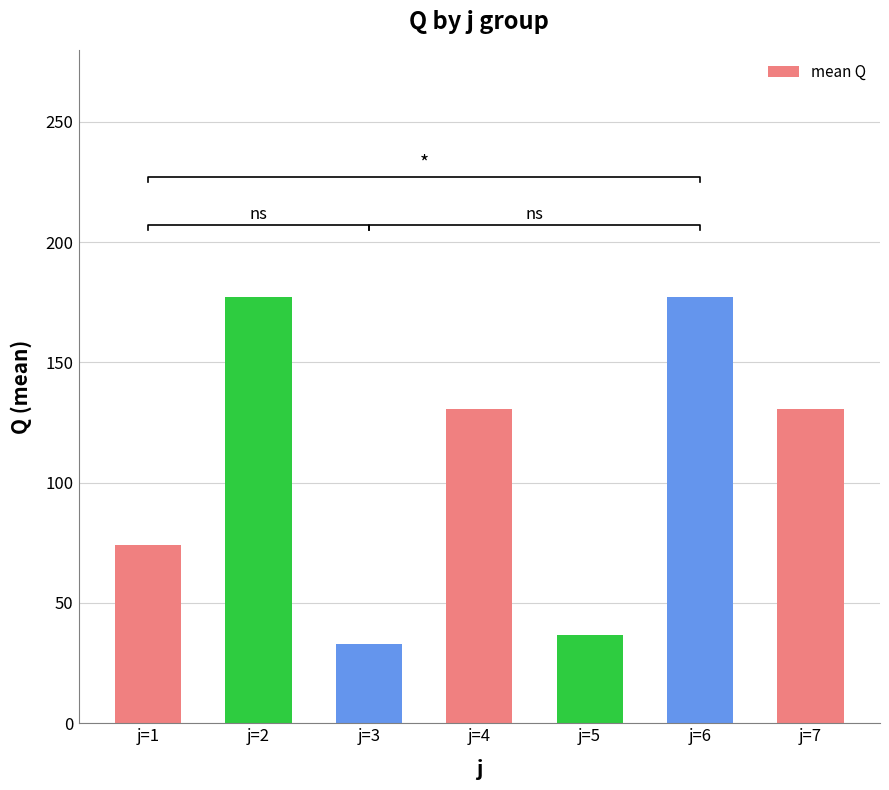

What is the sum of all values?

760.3